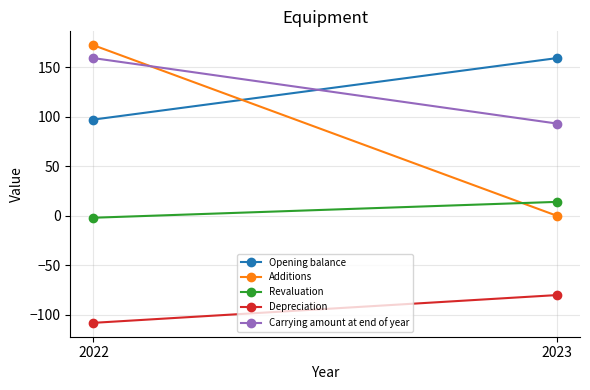

The value of Opening balance at 2022 is 131. True or false?

False